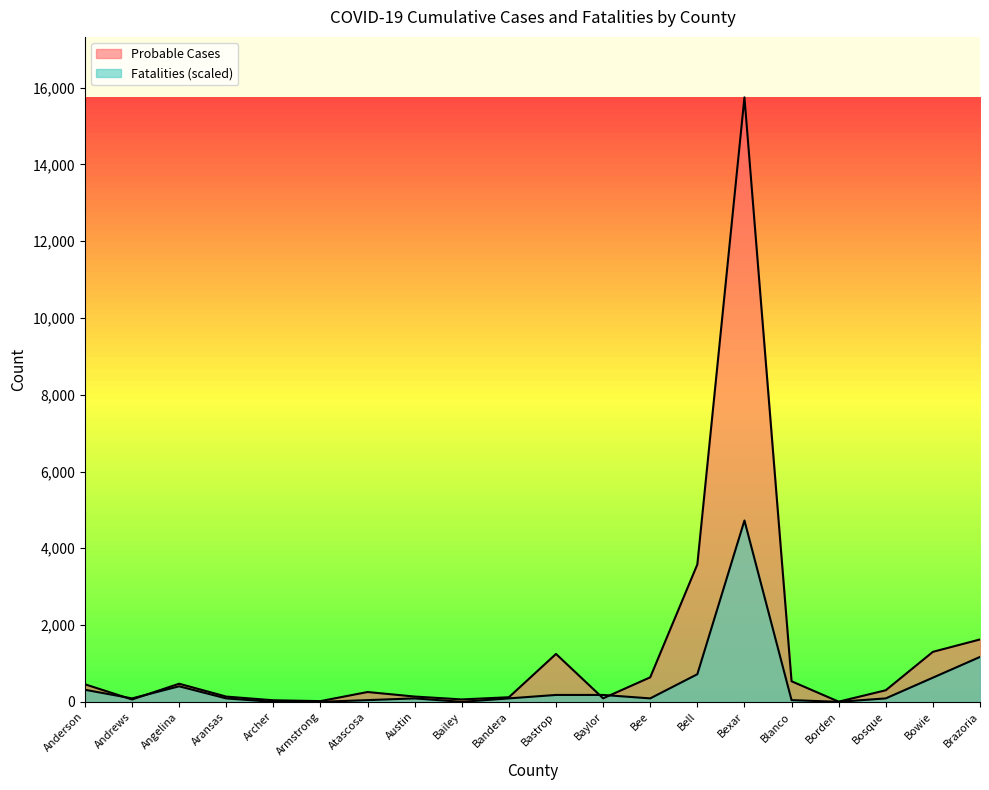

How many values in the Probable Cases series are below 302?

10